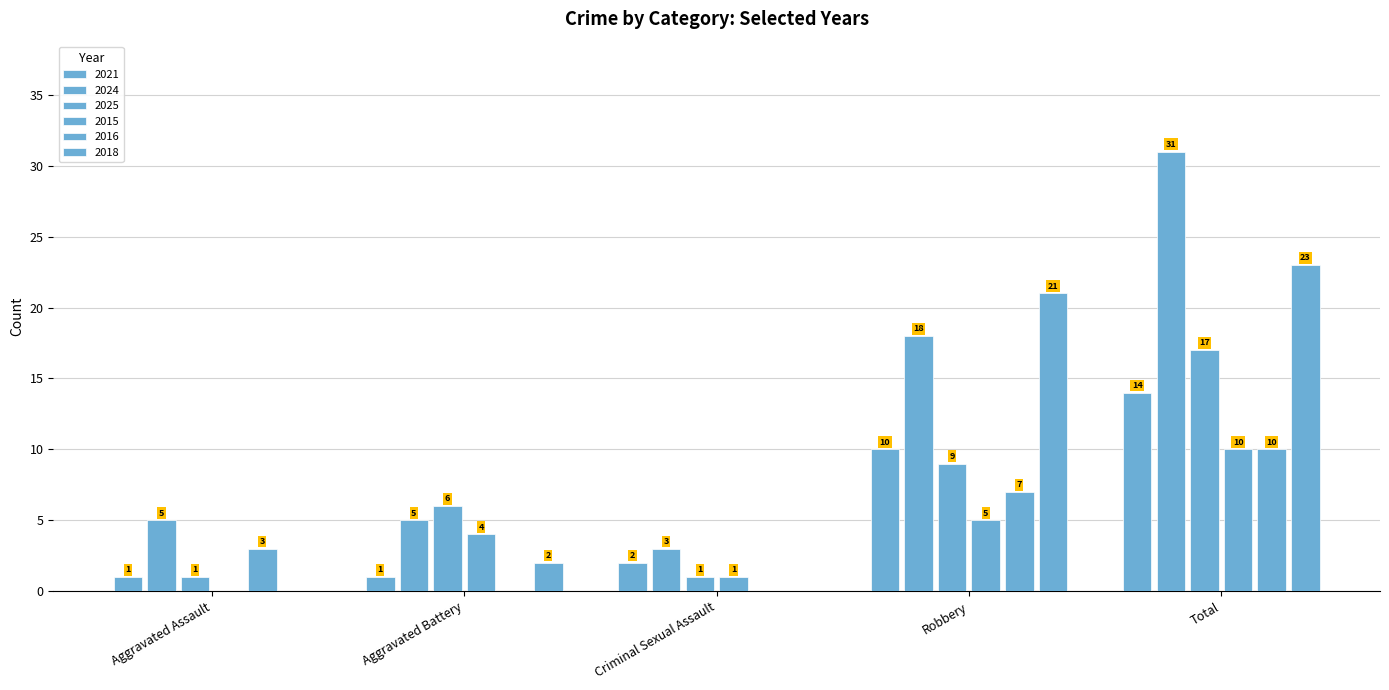

True or false: 2018 has a value of 9 at Criminal Sexual Assault.

False